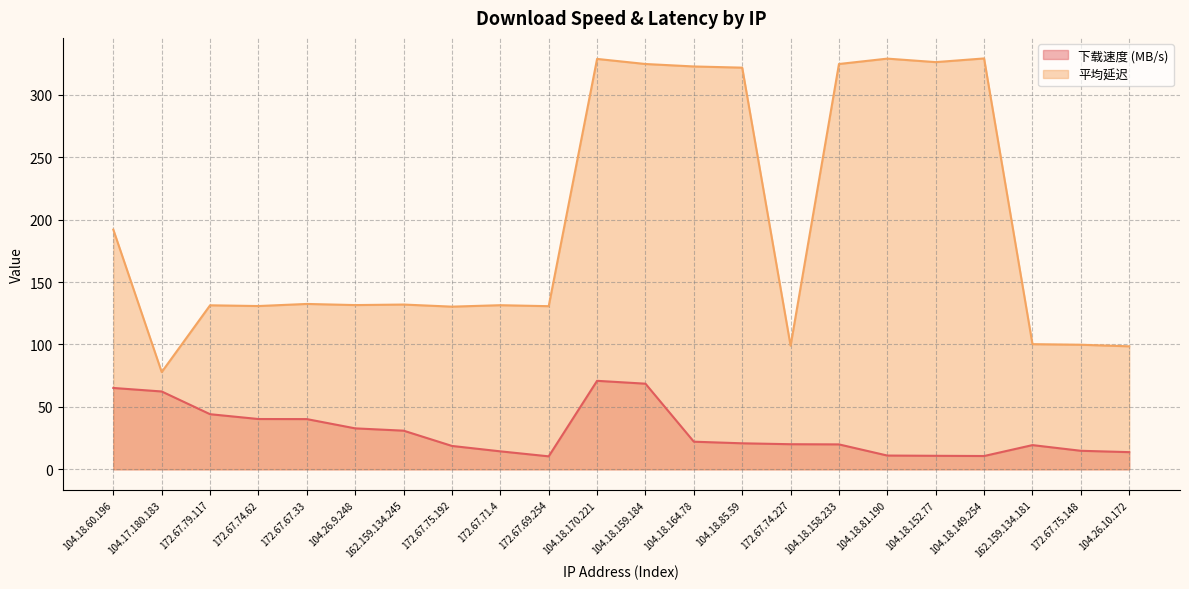

What is the spread (max minus min) of values at 104.26.10.172?

84.8